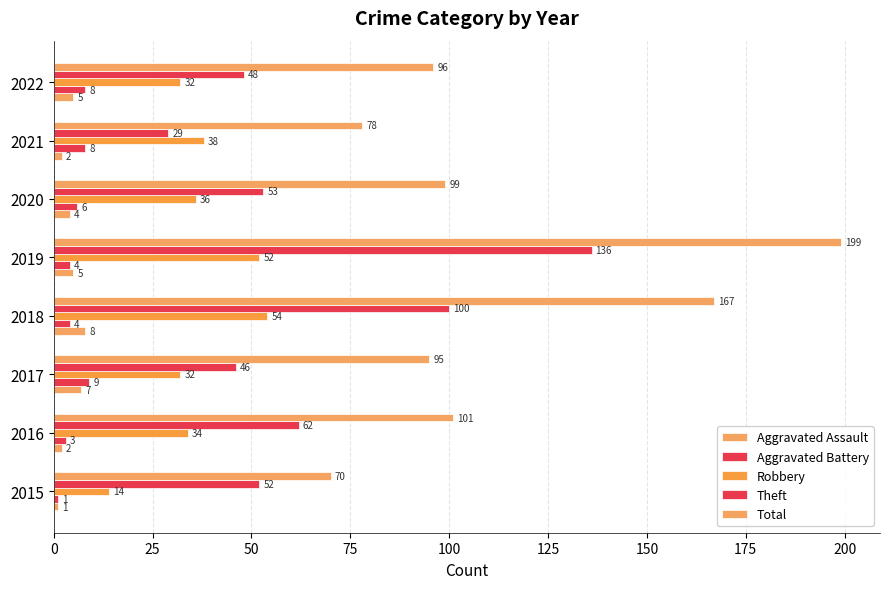

Count the number of data series in this chart.

5